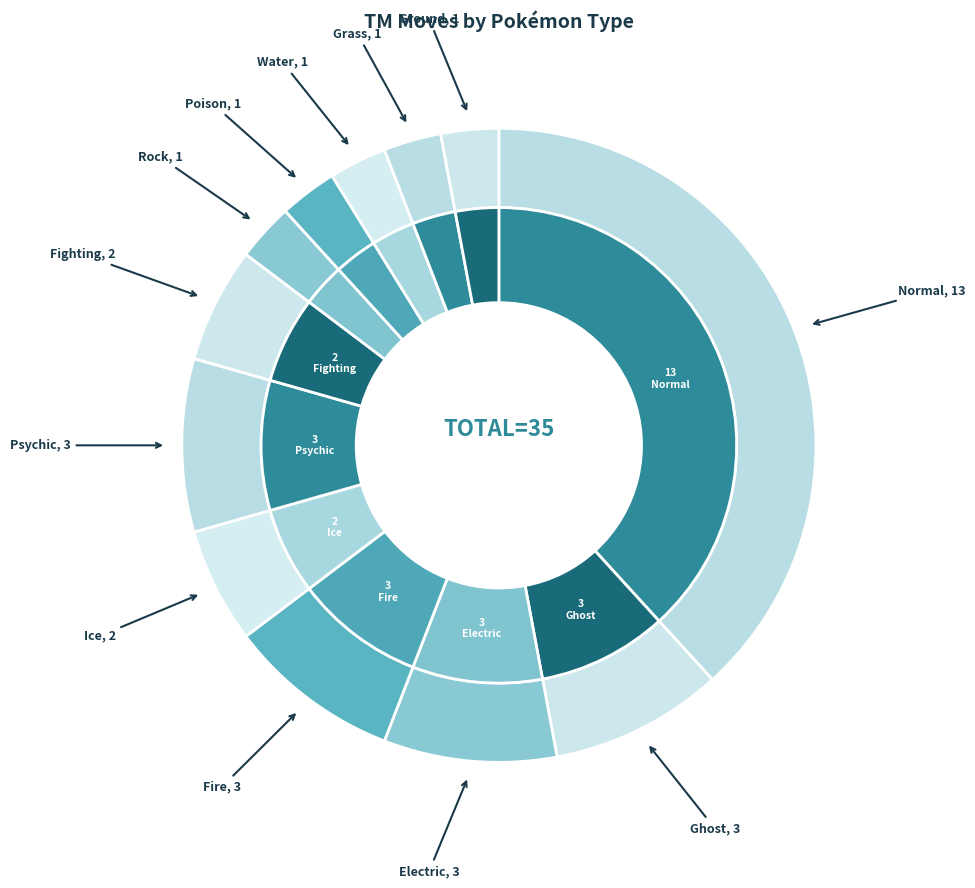

What is the change in value from Ghost to Grass?

-2